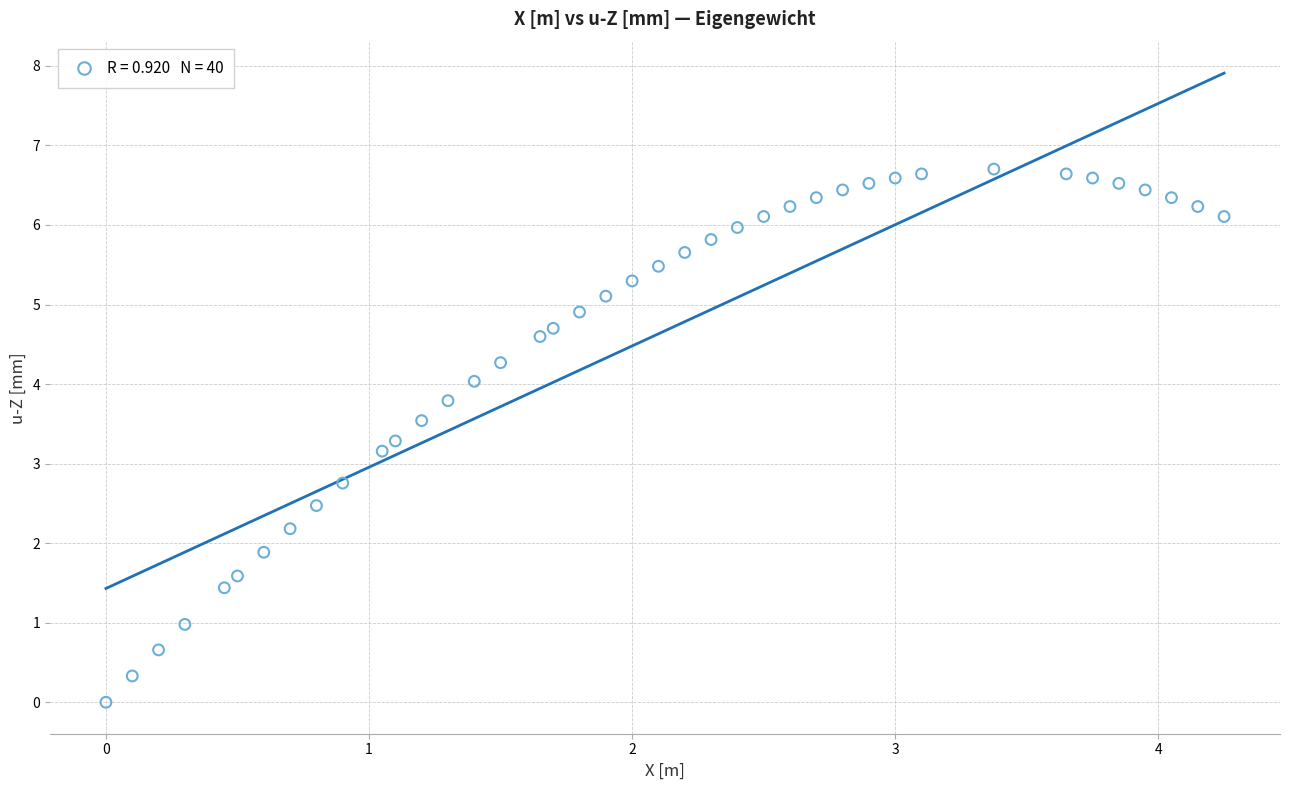

What Y value in the scatter plot is closest to 3?

3.2